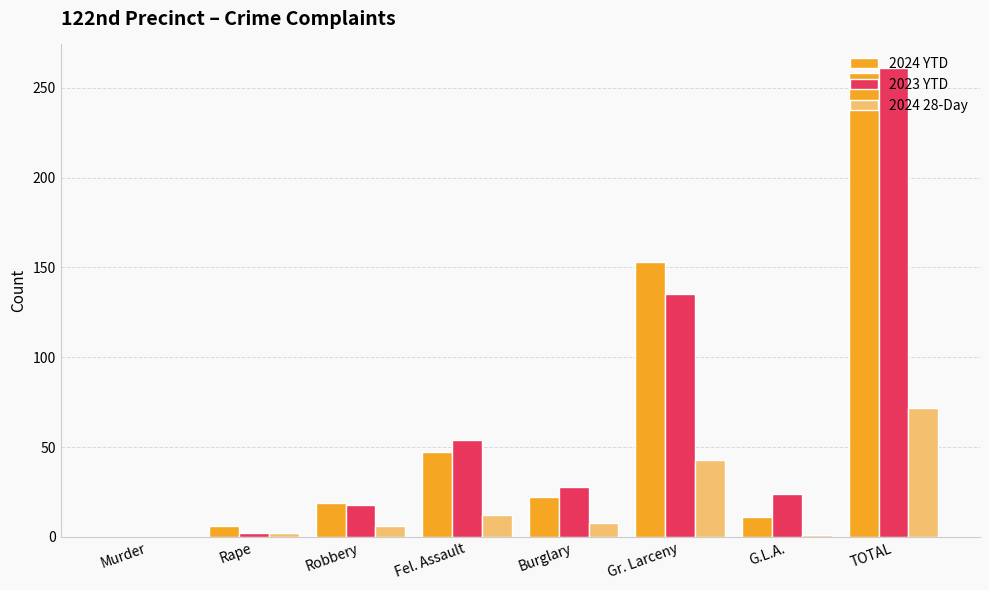

Is the value of 2024 28-Day at Robbery greater than the value of 2024 YTD at TOTAL?

No